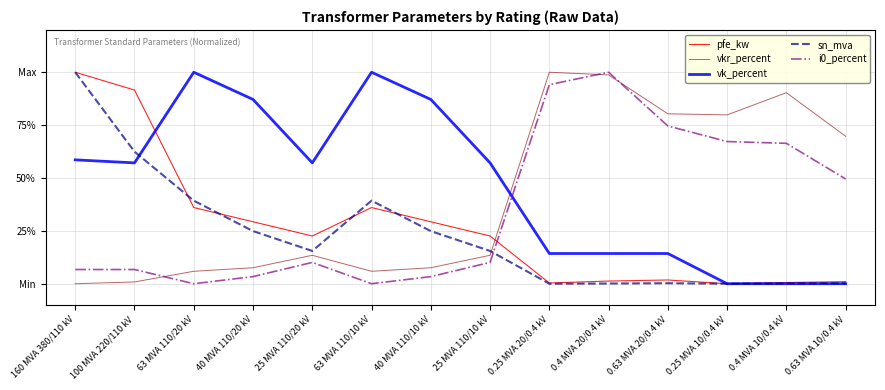

Reading right to left, what are all the values shown in this chart?

pfe_kw: 0.63 MVA 10/0.4 kV=0.0	0.4 MVA 10/0.4 kV=0.0	0.25 MVA 10/0.4 kV=0.0	0.63 MVA 20/0.4 kV=0.0	0.4 MVA 20/0.4 kV=0.0	0.25 MVA 20/0.4 kV=0.0	25 MVA 110/10 kV=0.2	40 MVA 110/10 kV=0.3	63 MVA 110/10 kV=0.4	25 MVA 110/20 kV=0.2	40 MVA 110/20 kV=0.3	63 MVA 110/20 kV=0.4	100 MVA 220/110 kV=0.9	160 MVA 380/110 kV=1.0
vkr_percent: 0.63 MVA 10/0.4 kV=0.7	0.4 MVA 10/0.4 kV=0.9	0.25 MVA 10/0.4 kV=0.8	0.63 MVA 20/0.4 kV=0.8	0.4 MVA 20/0.4 kV=1.0	0.25 MVA 20/0.4 kV=1.0	25 MVA 110/10 kV=0.1	40 MVA 110/10 kV=0.1	63 MVA 110/10 kV=0.1	25 MVA 110/20 kV=0.1	40 MVA 110/20 kV=0.1	63 MVA 110/20 kV=0.1	100 MVA 220/110 kV=0.0	160 MVA 380/110 kV=0.0
vk_percent: 0.63 MVA 10/0.4 kV=0.0	0.4 MVA 10/0.4 kV=0.0	0.25 MVA 10/0.4 kV=0.0	0.63 MVA 20/0.4 kV=0.1	0.4 MVA 20/0.4 kV=0.1	0.25 MVA 20/0.4 kV=0.1	25 MVA 110/10 kV=0.6	40 MVA 110/10 kV=0.9	63 MVA 110/10 kV=1.0	25 MVA 110/20 kV=0.6	40 MVA 110/20 kV=0.9	63 MVA 110/20 kV=1.0	100 MVA 220/110 kV=0.6	160 MVA 380/110 kV=0.6
sn_mva: 0.63 MVA 10/0.4 kV=0.0	0.4 MVA 10/0.4 kV=0.0	0.25 MVA 10/0.4 kV=0.0	0.63 MVA 20/0.4 kV=0.0	0.4 MVA 20/0.4 kV=0.0	0.25 MVA 20/0.4 kV=0.0	25 MVA 110/10 kV=0.2	40 MVA 110/10 kV=0.2	63 MVA 110/10 kV=0.4	25 MVA 110/20 kV=0.2	40 MVA 110/20 kV=0.2	63 MVA 110/20 kV=0.4	100 MVA 220/110 kV=0.6	160 MVA 380/110 kV=1.0
i0_percent: 0.63 MVA 10/0.4 kV=0.5	0.4 MVA 10/0.4 kV=0.7	0.25 MVA 10/0.4 kV=0.7	0.63 MVA 20/0.4 kV=0.7	0.4 MVA 20/0.4 kV=1.0	0.25 MVA 20/0.4 kV=0.9	25 MVA 110/10 kV=0.1	40 MVA 110/10 kV=0.0	63 MVA 110/10 kV=0.0	25 MVA 110/20 kV=0.1	40 MVA 110/20 kV=0.0	63 MVA 110/20 kV=0.0	100 MVA 220/110 kV=0.1	160 MVA 380/110 kV=0.1